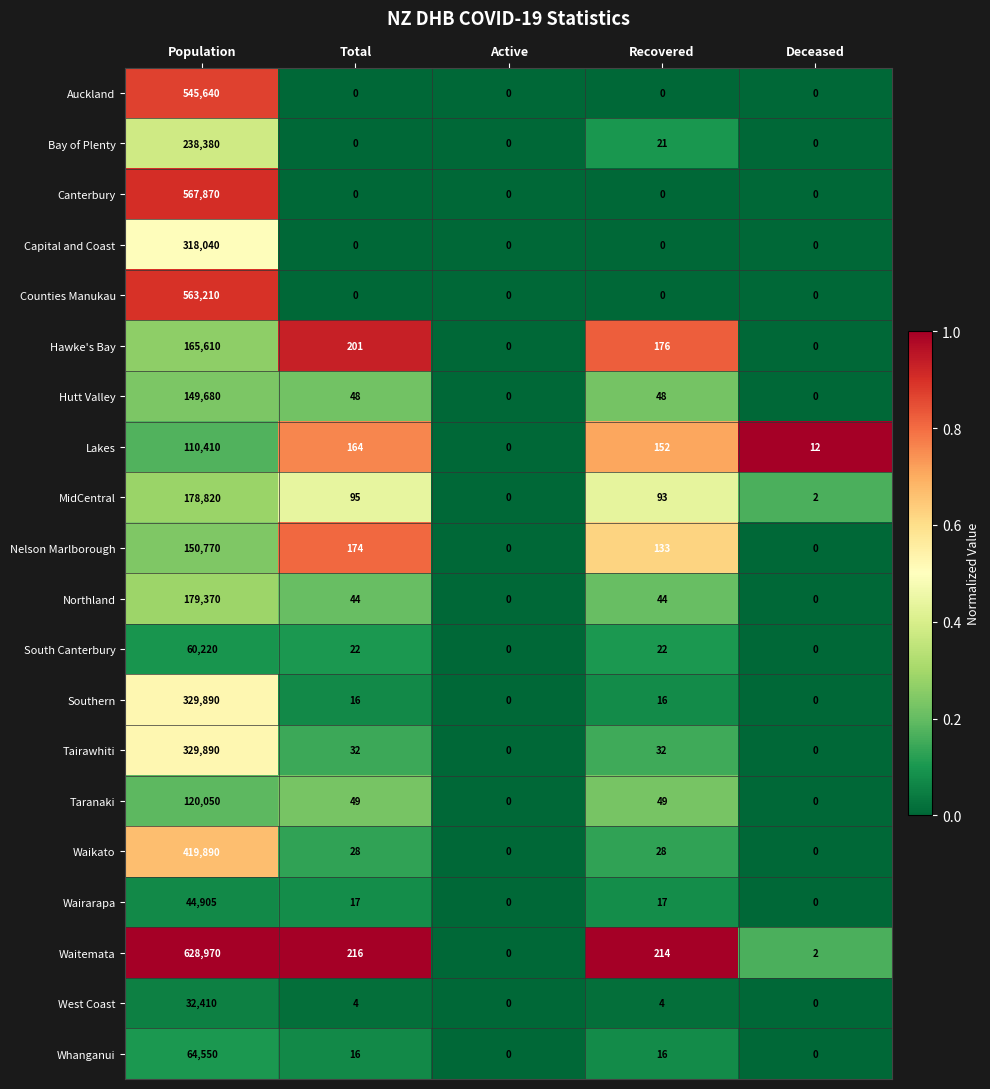

Rank the categories by Lakes value from lowest to highest.

Active, Deceased, Recovered, Total, Population